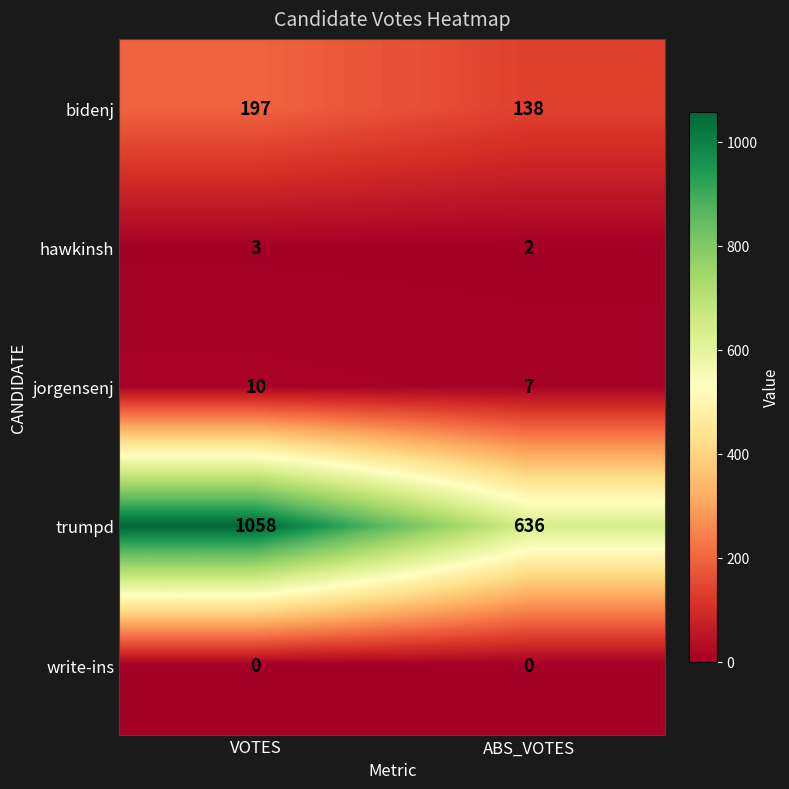

Reading left to right, transcribe all the data shown in this chart.

bidenj: VOTES=197	ABS_VOTES=138
hawkinsh: VOTES=3	ABS_VOTES=2
jorgensenj: VOTES=10	ABS_VOTES=7
trumpd: VOTES=1058	ABS_VOTES=636
write-ins: VOTES=0	ABS_VOTES=0